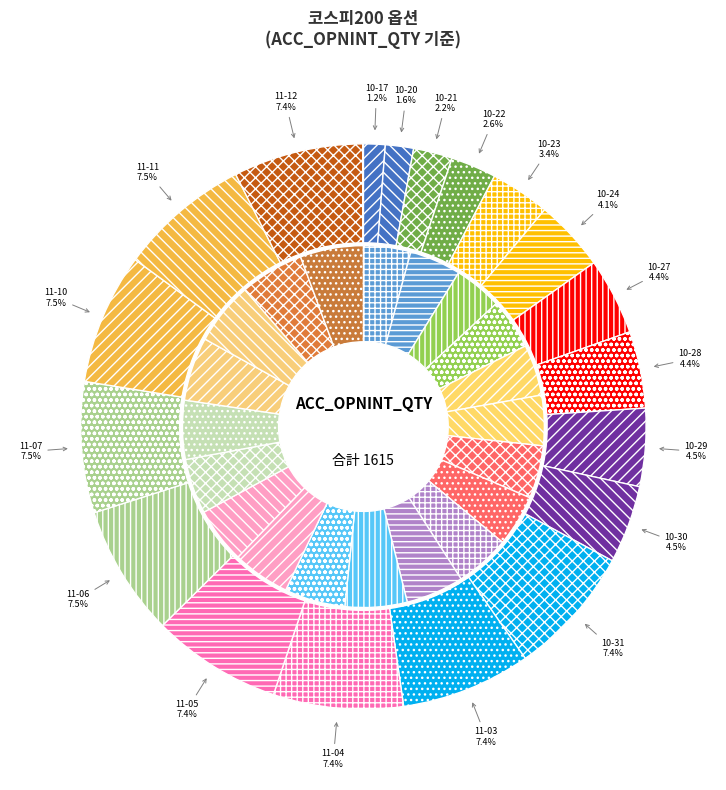

Is it true that 2014-10-21 is 19% of the pie?

False